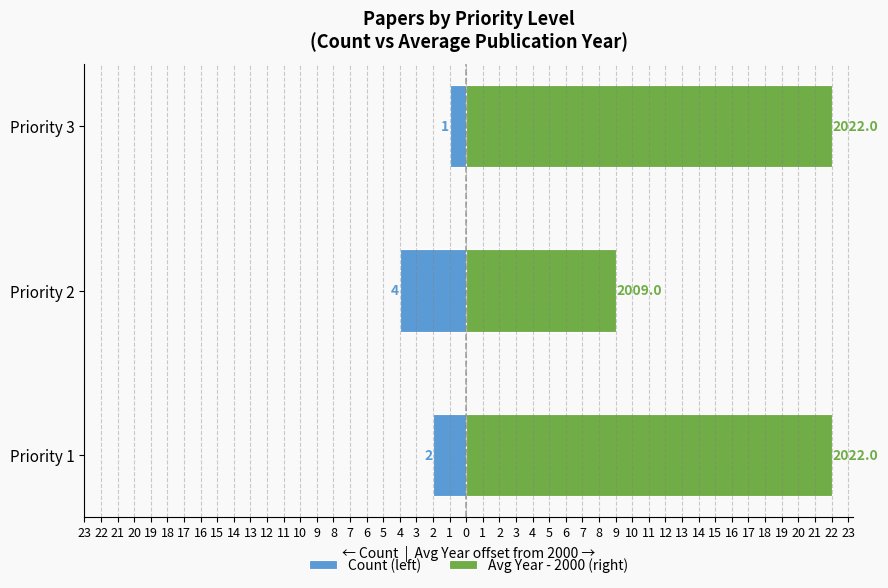

What is the maximum value for Avg Year - 2000 (right)?

22